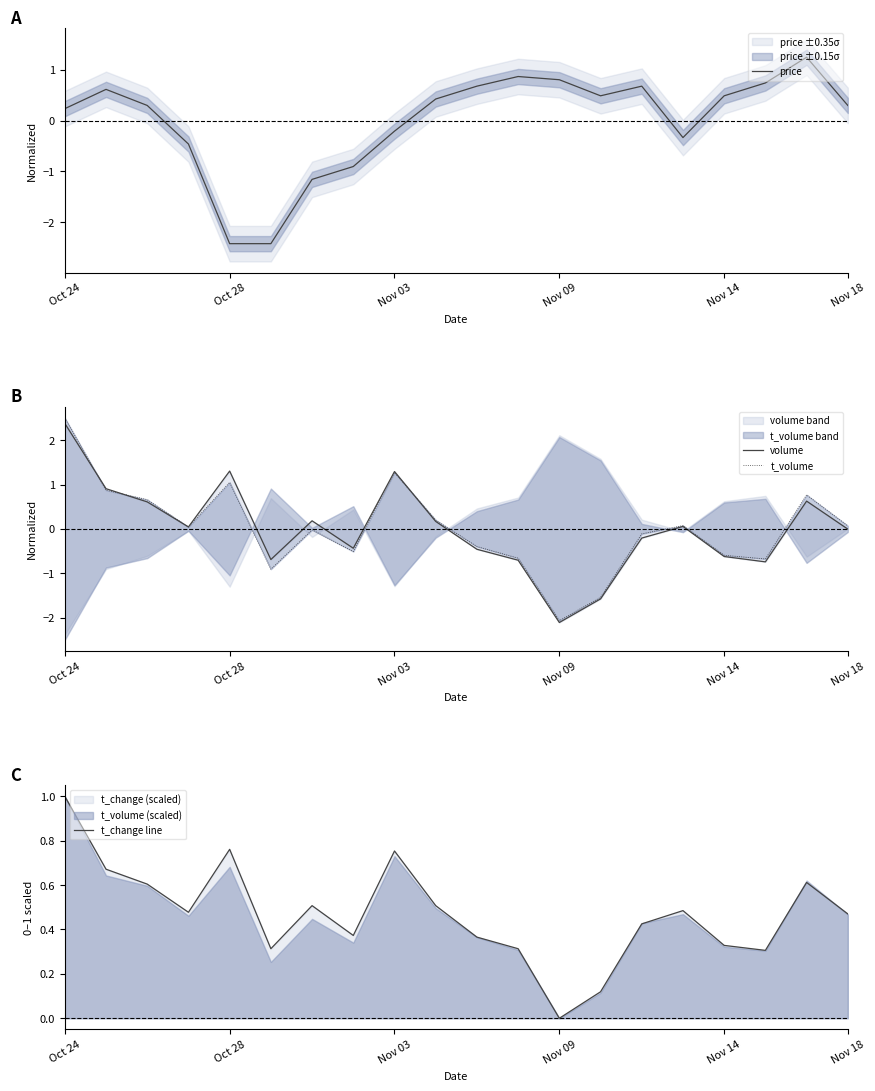

What position from the right is 9?

11